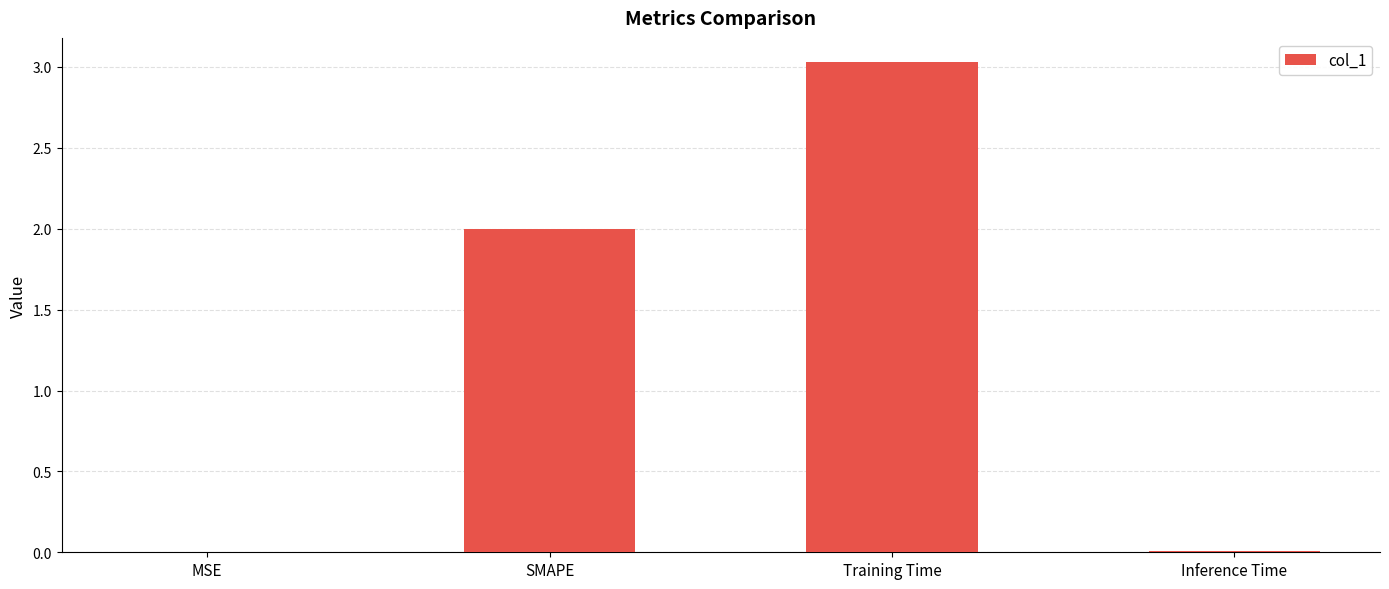

Is it true that the value at Training Time is 3.0?

True